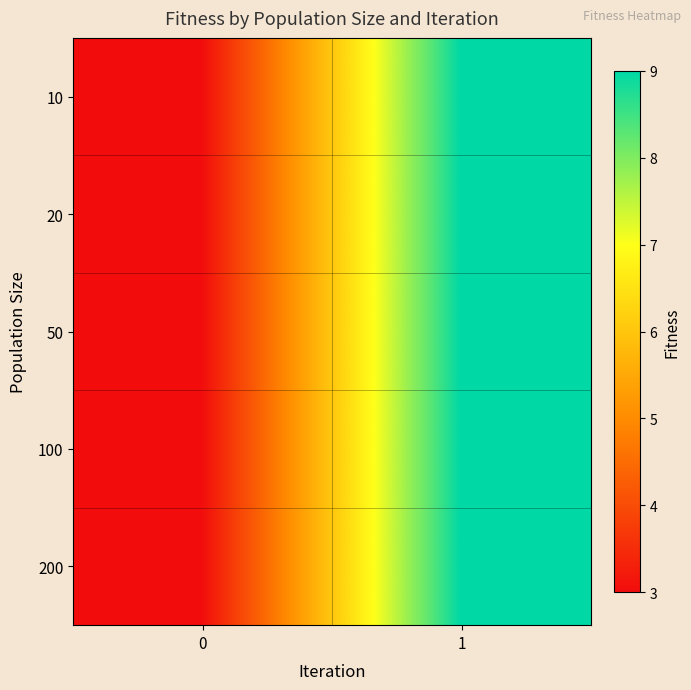

What is the smallest value displayed?

3